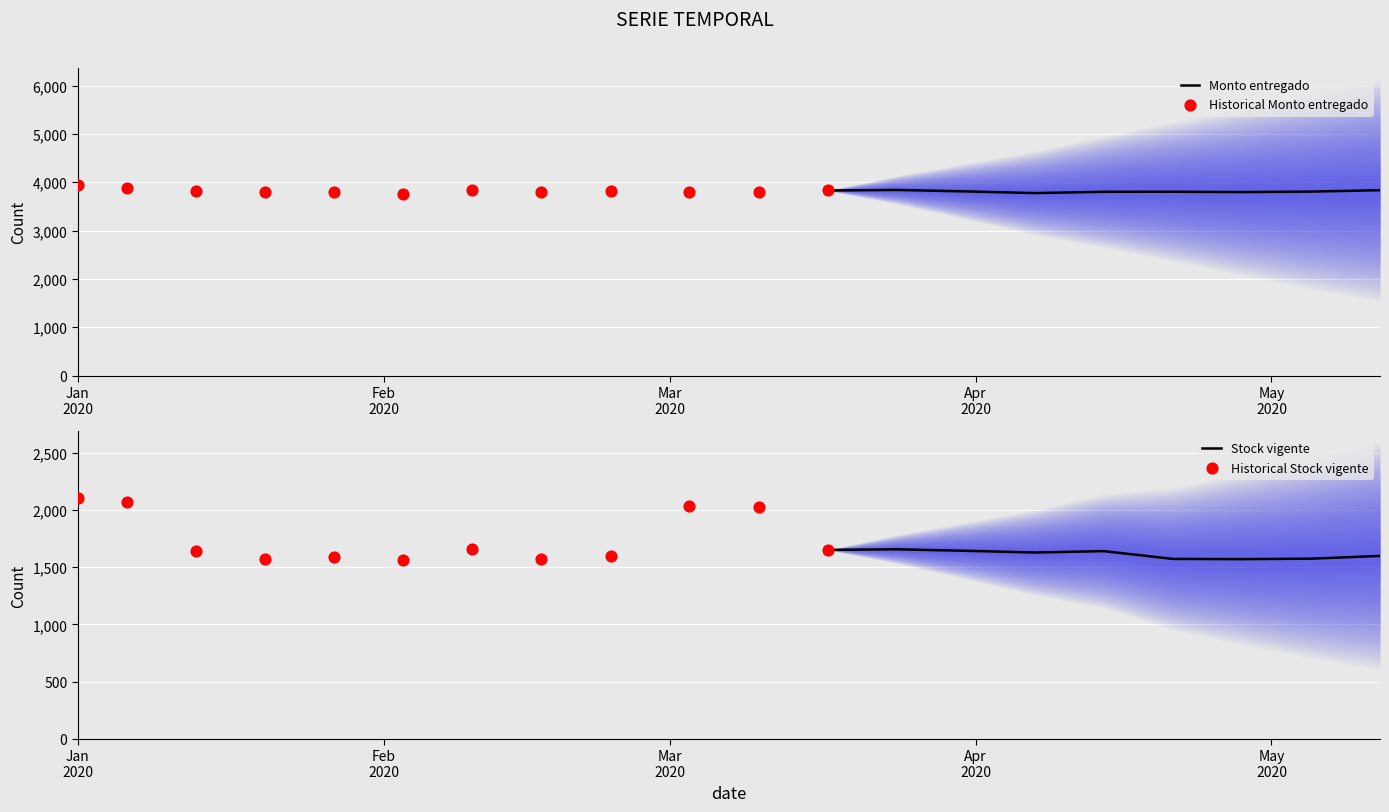

Which series has the largest total across all categories?

Monto entregado